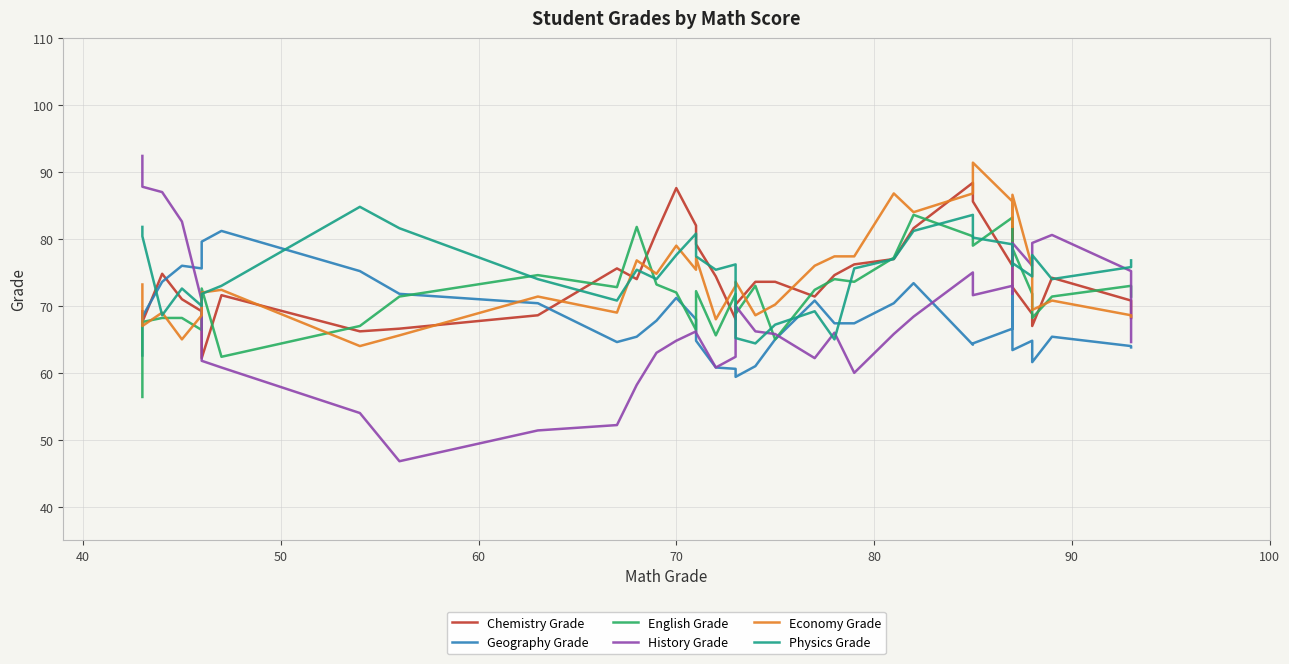

True or false: Economy Grade and Geography Grade intersect in this chart.

True